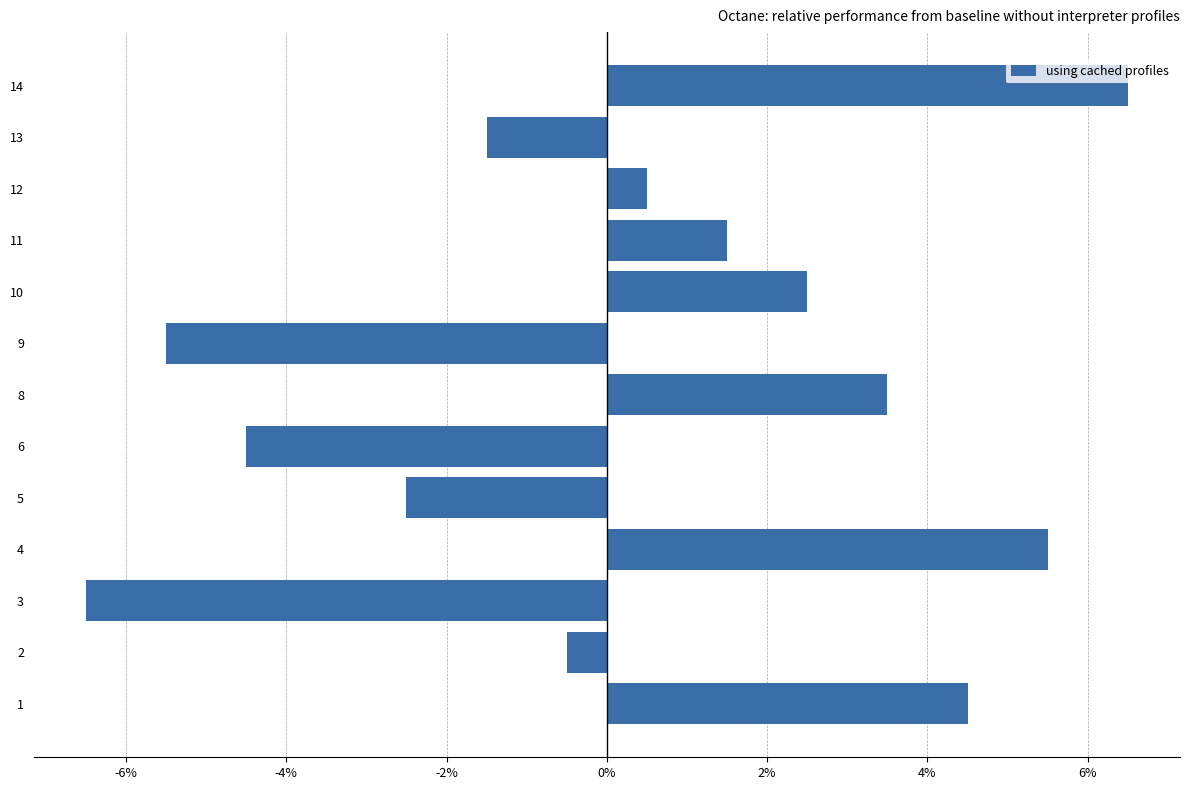

Are the bars grouped side by side (vs. stacked)?

No